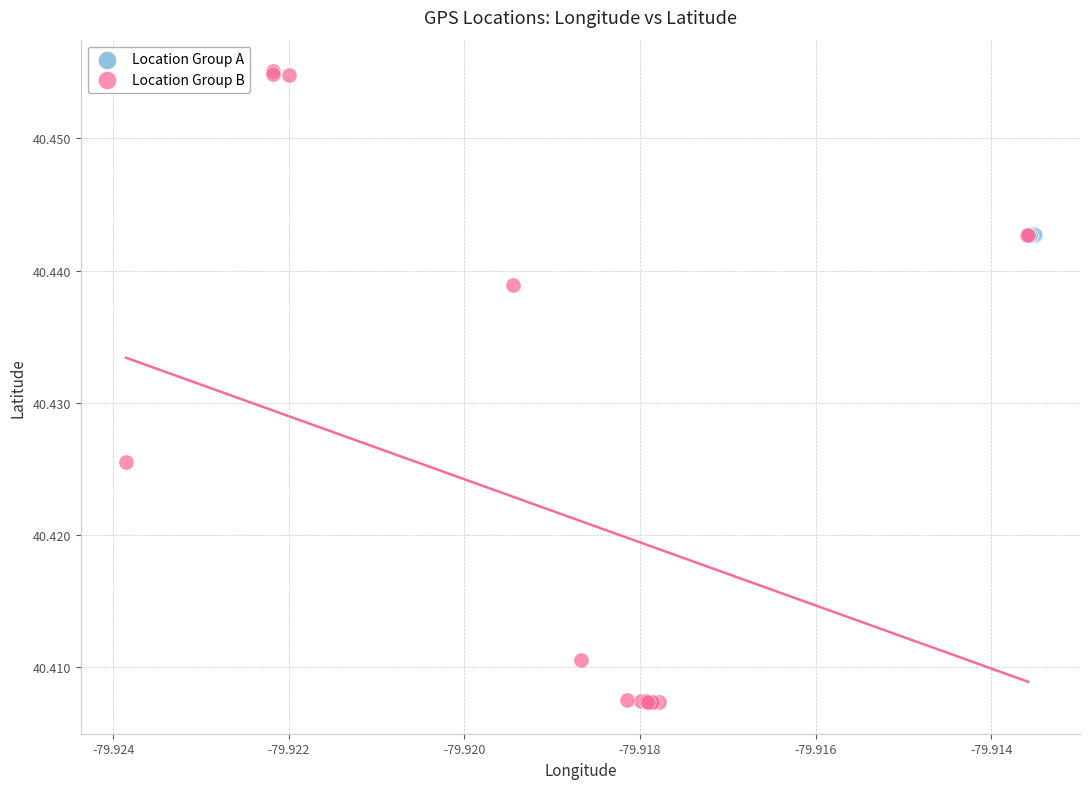

Which series has the largest Y range (max minus min)?

Location Group B